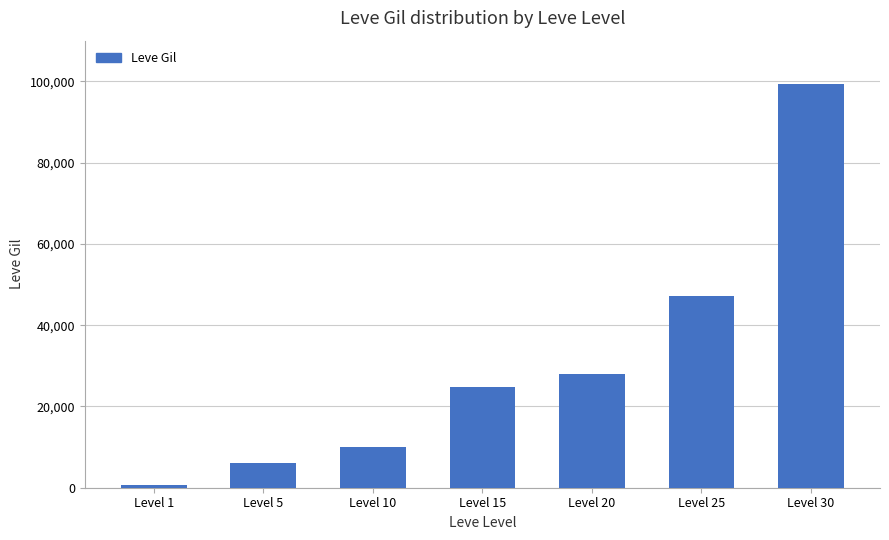

List the labels in order of value, smallest first.

Level 1, Level 5, Level 10, Level 15, Level 20, Level 25, Level 30